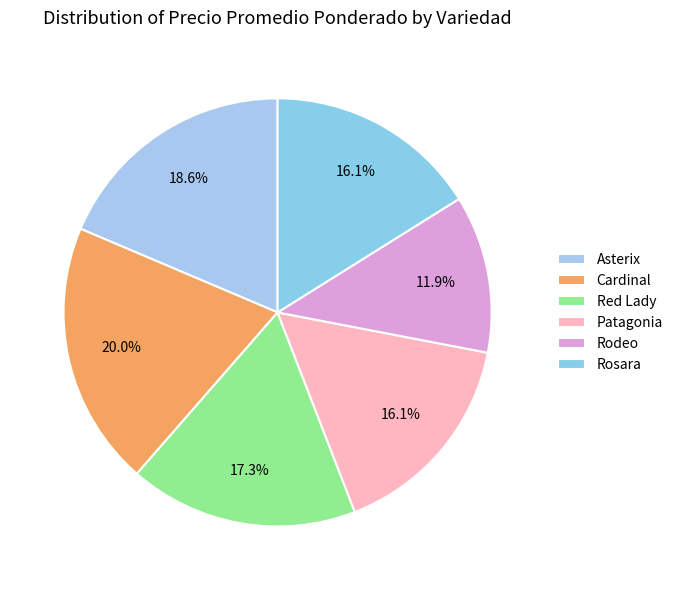

Rank the categories by value from highest to lowest.

Cardinal, Asterix, Red Lady, Patagonia, Rosara, Rodeo